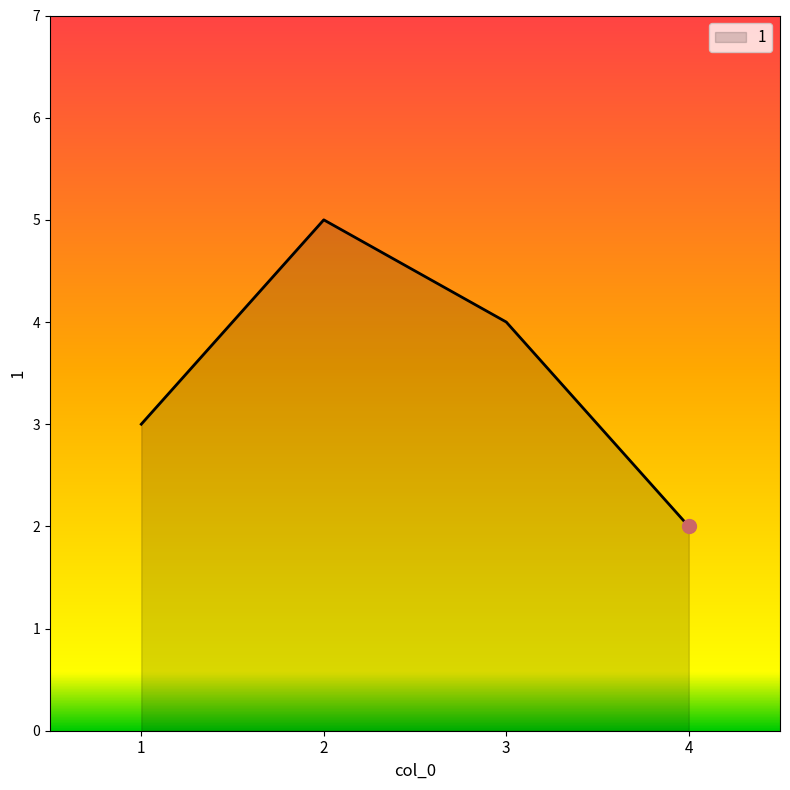

At which category does the chart reach its peak across all series?

2